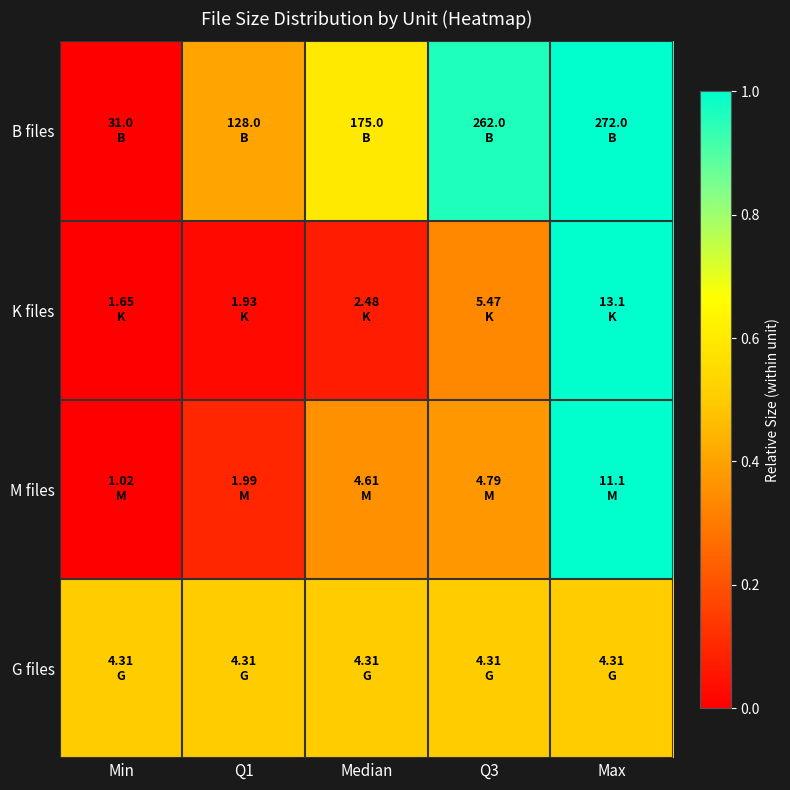

Reading right to left, what are all the values shown in this chart?

B files: Max=1.0	Q3=1.0	Median=0.6	Q1=0.4	Min=0.0
K files: Max=1.0	Q3=0.3	Median=0.1	Q1=0.0	Min=0.0
M files: Max=1.0	Q3=0.4	Median=0.4	Q1=0.1	Min=0.0
G files: Max=0.5	Q3=0.5	Median=0.5	Q1=0.5	Min=0.5